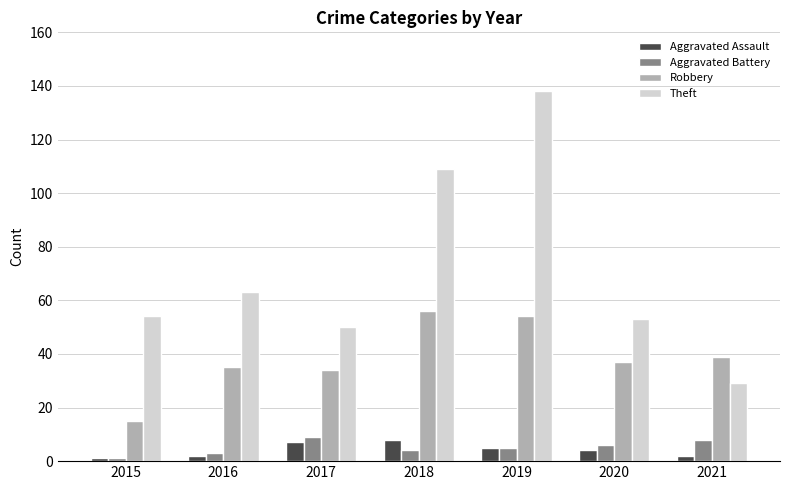

What is the difference between the maximum and second lowest values in the Aggravated Assault series?

6